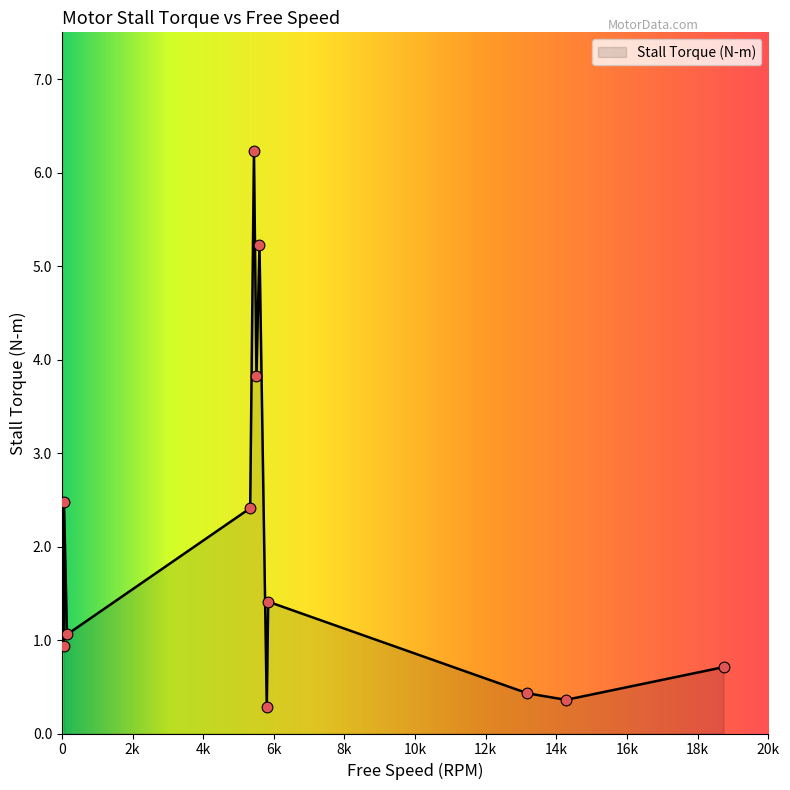

What is the greatest value displayed?

6.2